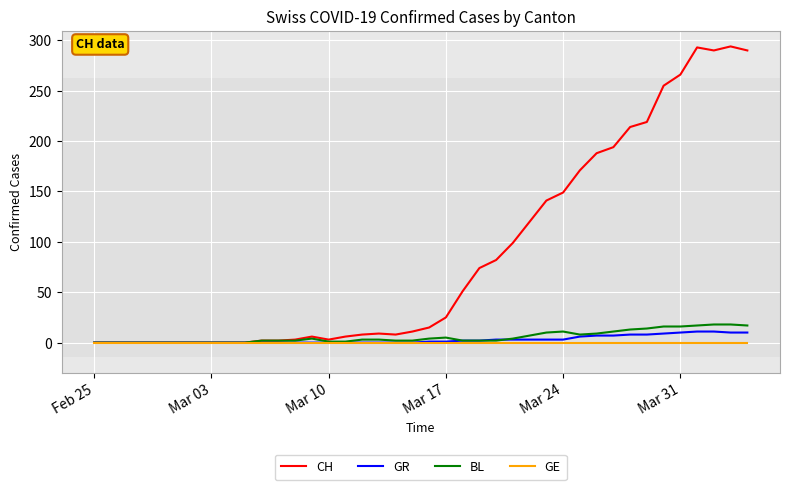

Which series has the largest total across all categories?

CH